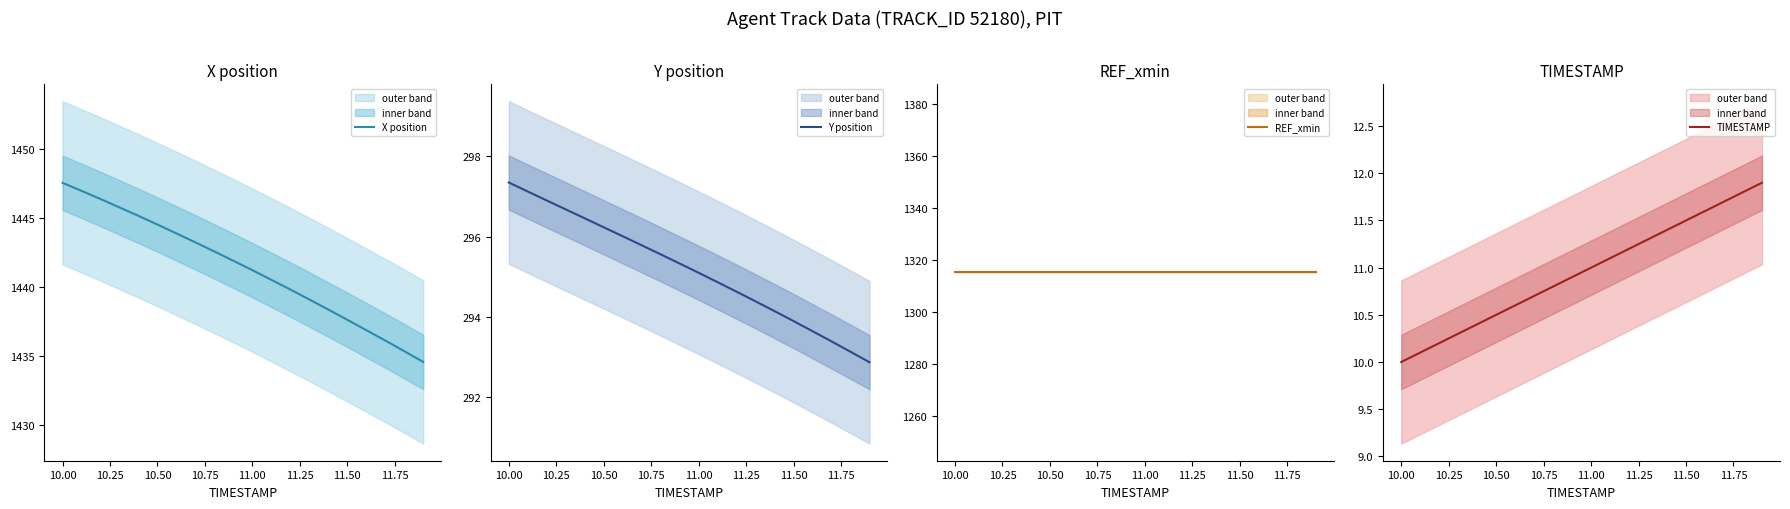

How many values in the X position series exceed 1441?

11